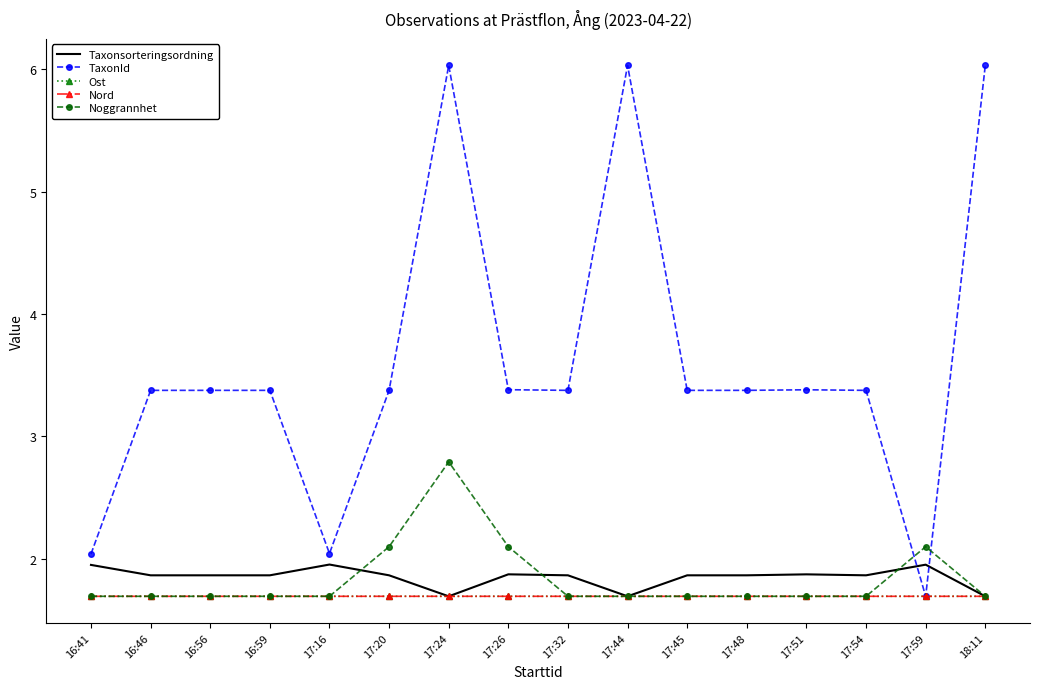

Which series has the largest range (max minus min)?

TaxonId